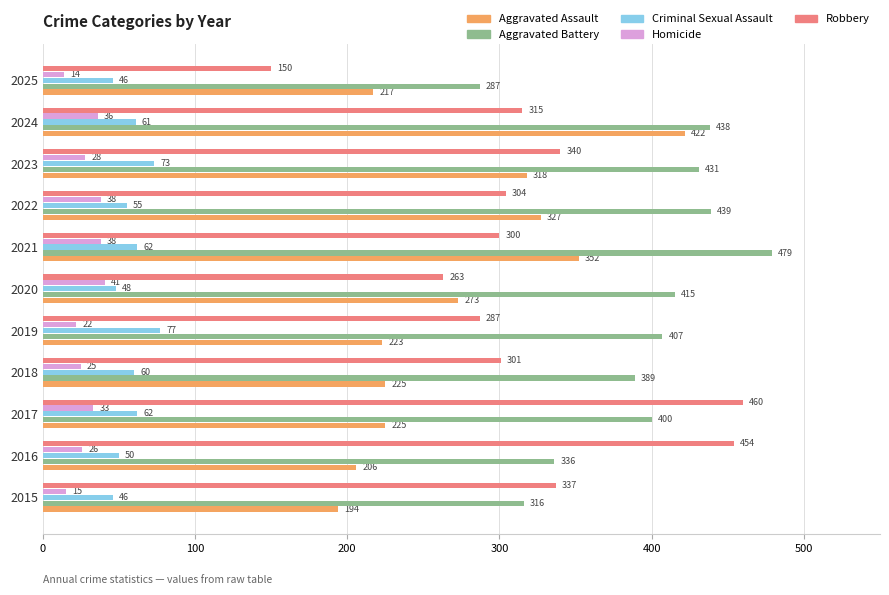

The value of Robbery at 2019 is 287. True or false?

True